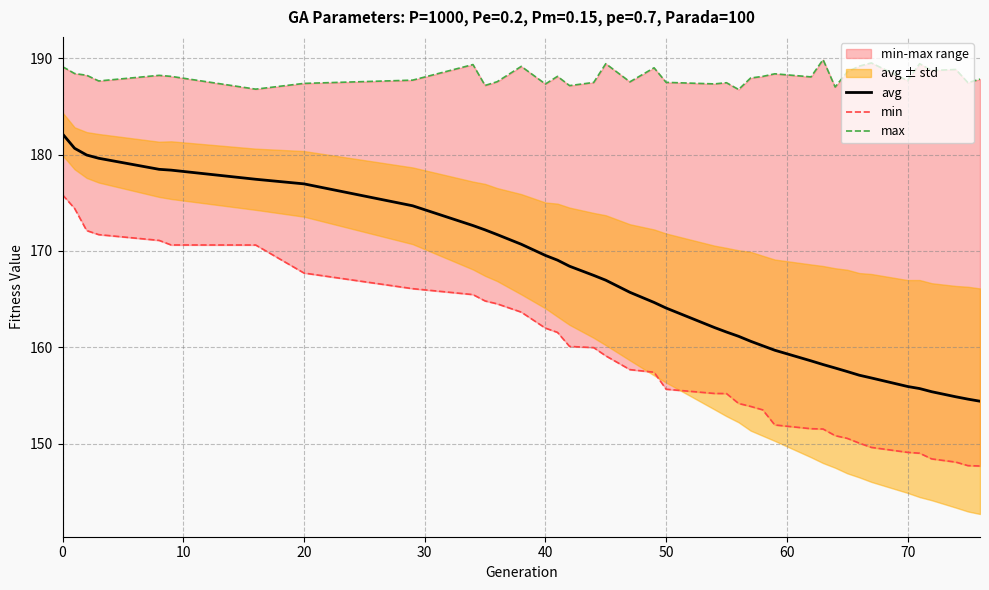

Does the chart have visible grid lines?

Yes